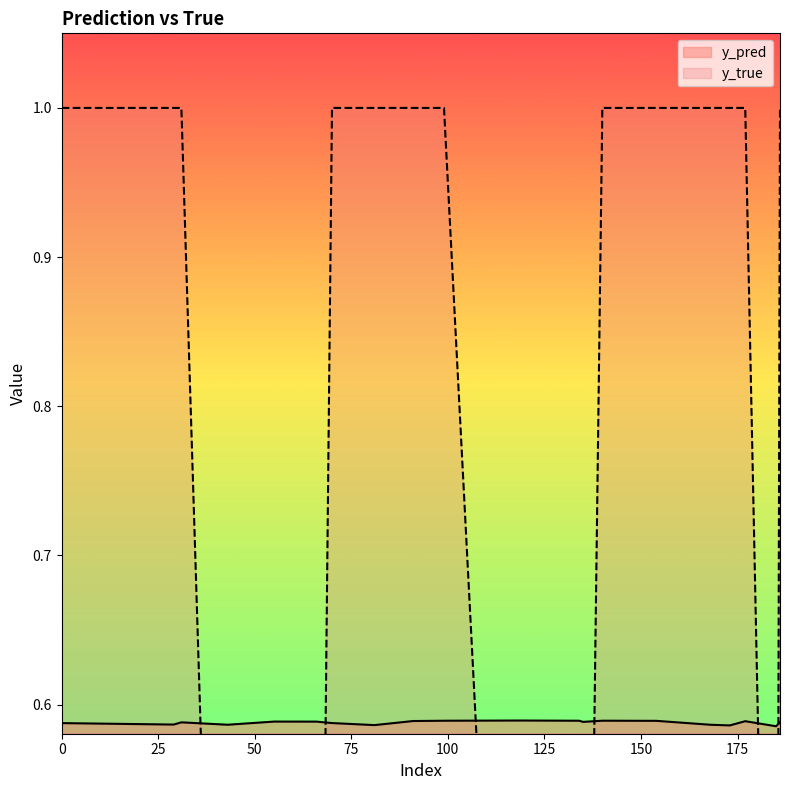

Reading right to left, what are all the values shown in this chart?

y_pred: 186=0.6	185=0.6	177=0.6	173=0.6	168=0.6	154=0.6	140=0.6	135=0.6	134=0.6	119=0.6	99=0.6	91=0.6	81=0.6	70=0.6	66=0.6	55=0.6	43=0.6	31=0.6	29=0.6	0=0.6
y_true: 186=1.0	185=0.0	177=1.0	173=1.0	168=1.0	154=1.0	140=1.0	135=0.0	134=0.0	119=0.0	99=1.0	91=1.0	81=1.0	70=1.0	66=0.0	55=0.0	43=0.0	31=1.0	29=1.0	0=1.0